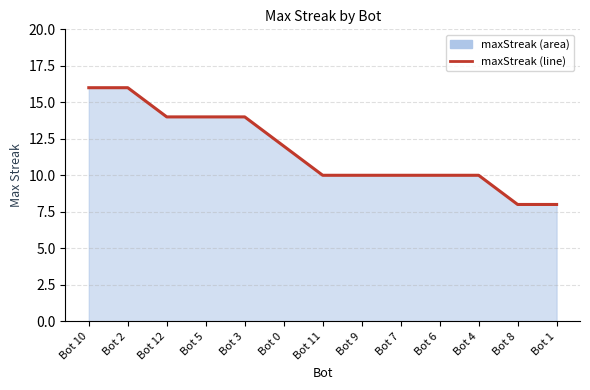

Reading left to right, list all the values displayed in this chart.

Bot 10=16	Bot 2=16	Bot 12=14	Bot 5=14	Bot 3=14	Bot 0=12	Bot 11=10	Bot 9=10	Bot 7=10	Bot 6=10	Bot 4=10	Bot 8=8	Bot 1=8